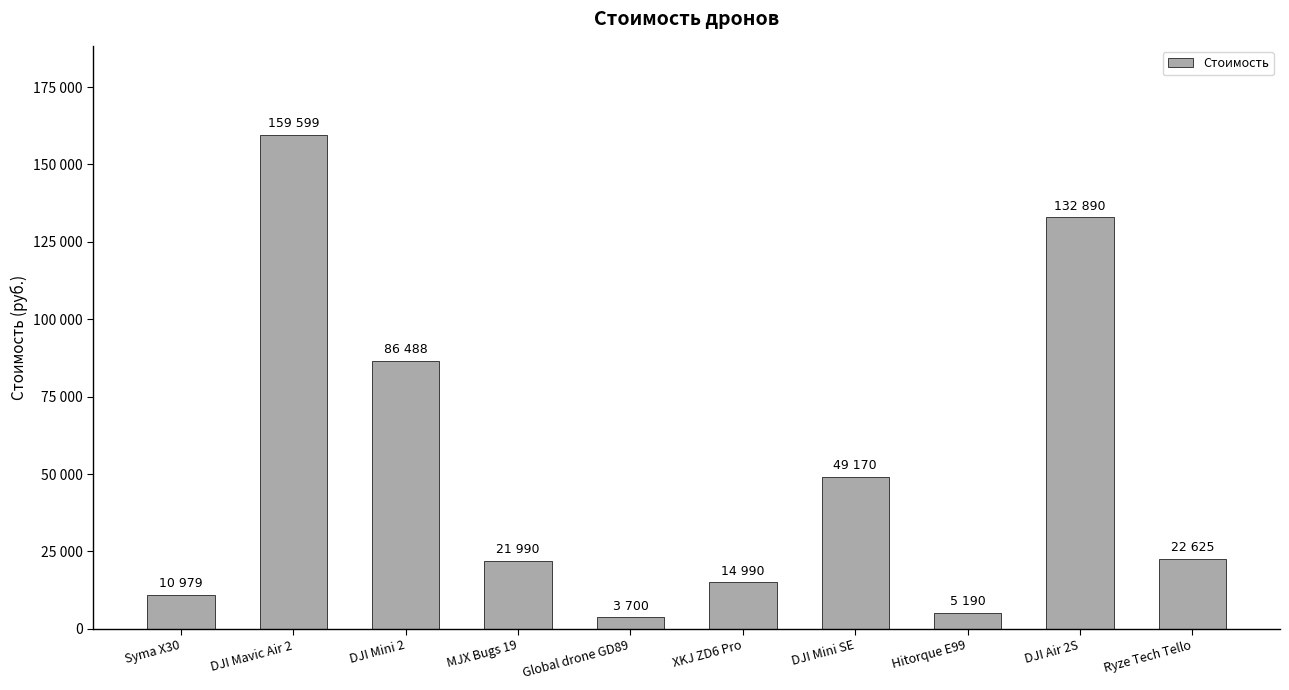

Does the chart contain any negative values?

No